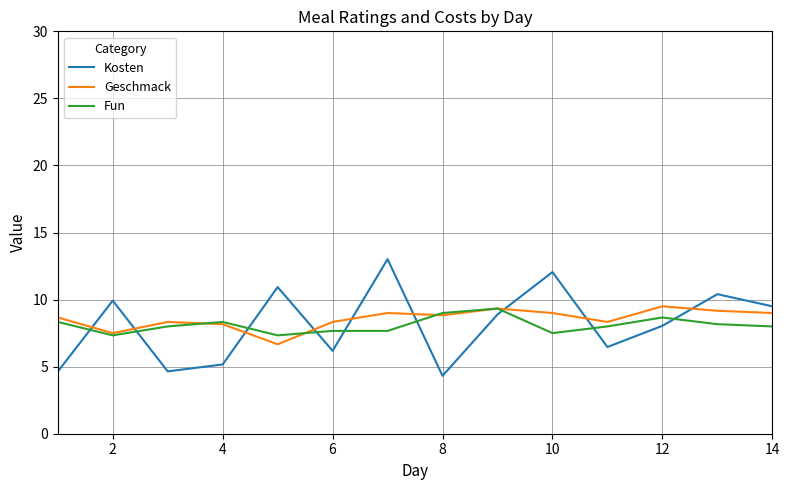

What is the lowest value of the Kosten series?

4.3